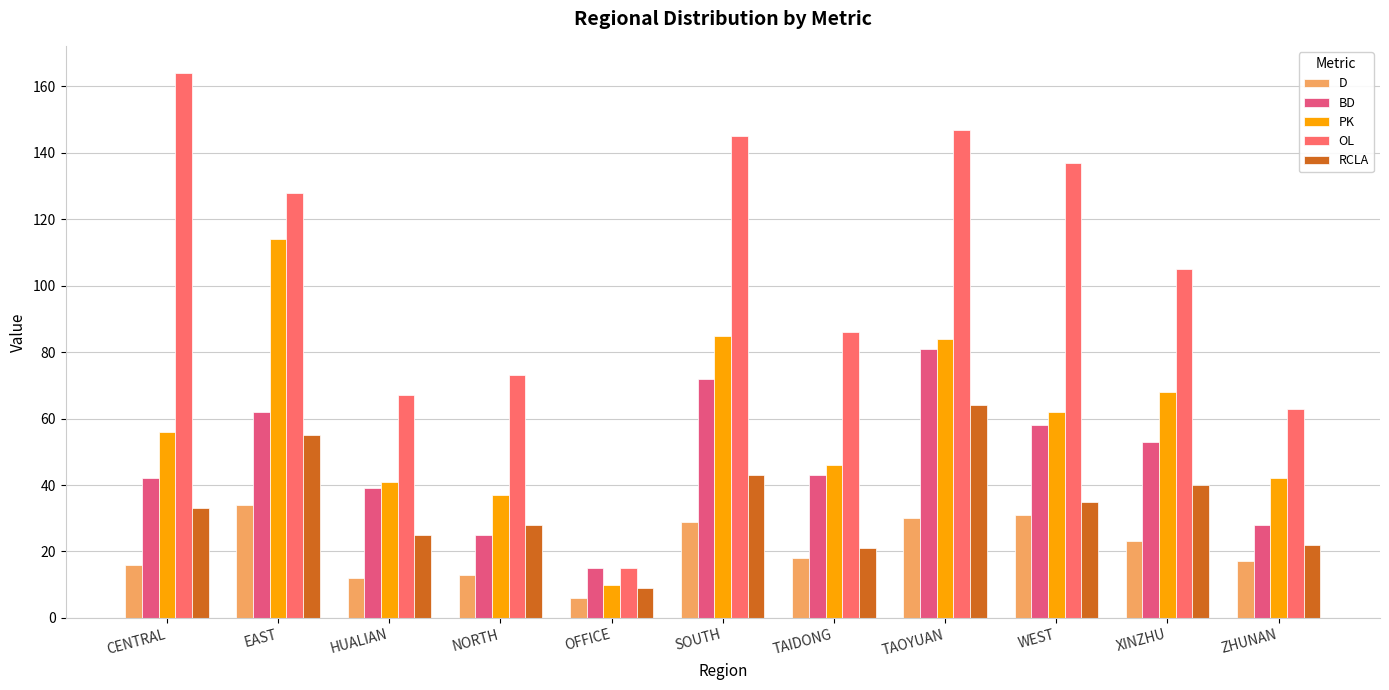

What position from the right is TAIDONG?

5